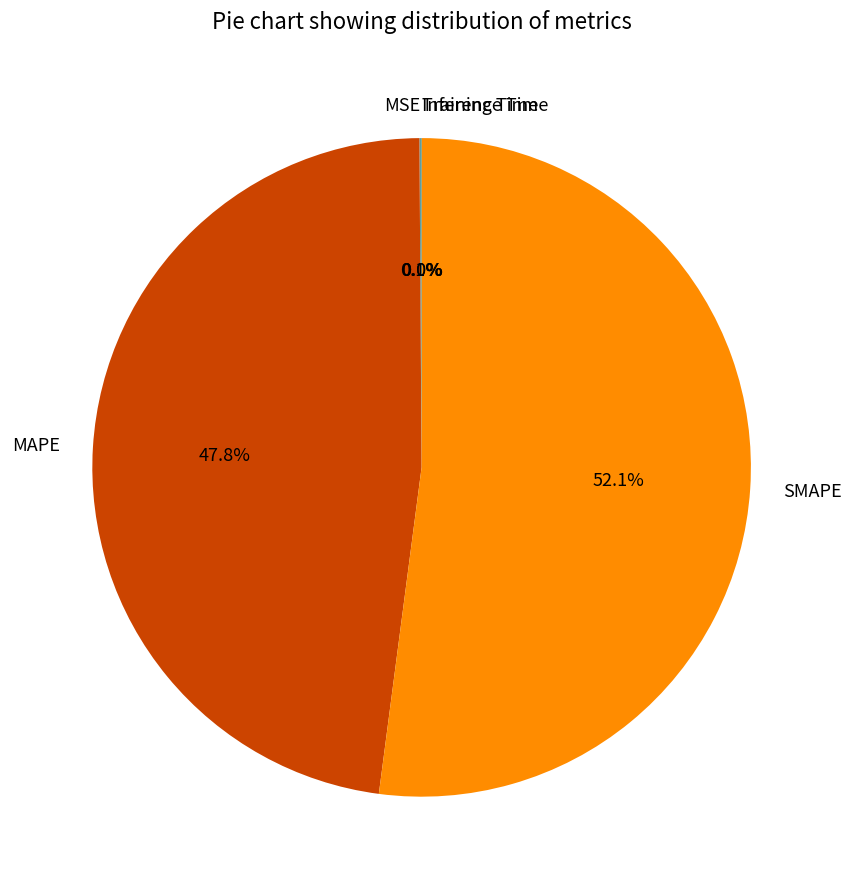

Which slice is the largest?

SMAPE